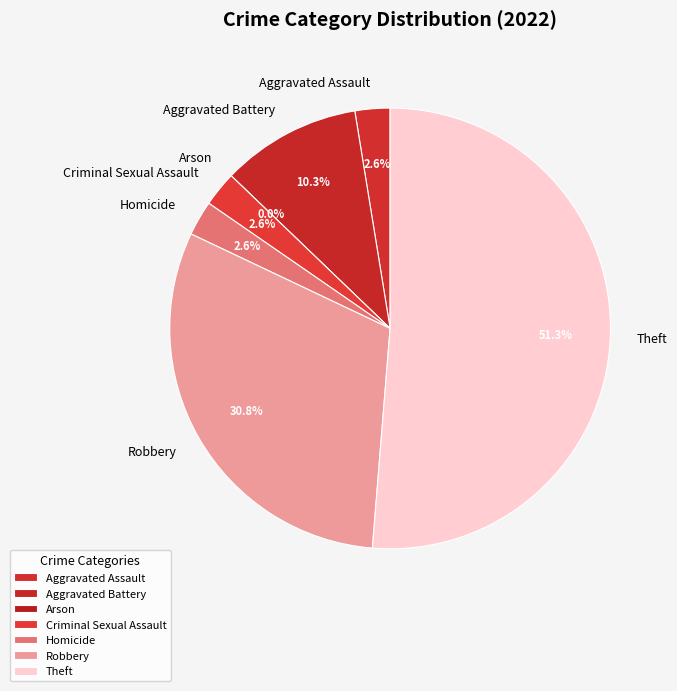

Is the sum of Criminal Sexual Assault and Arson greater than half?

No